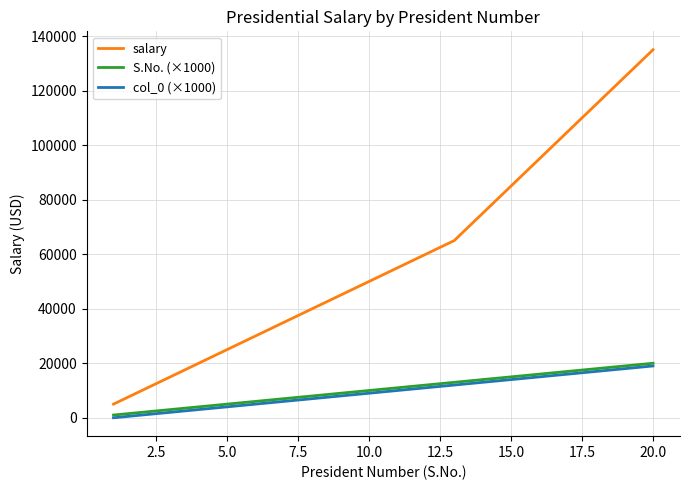

Does the chart display data point markers on the line(s)?

No